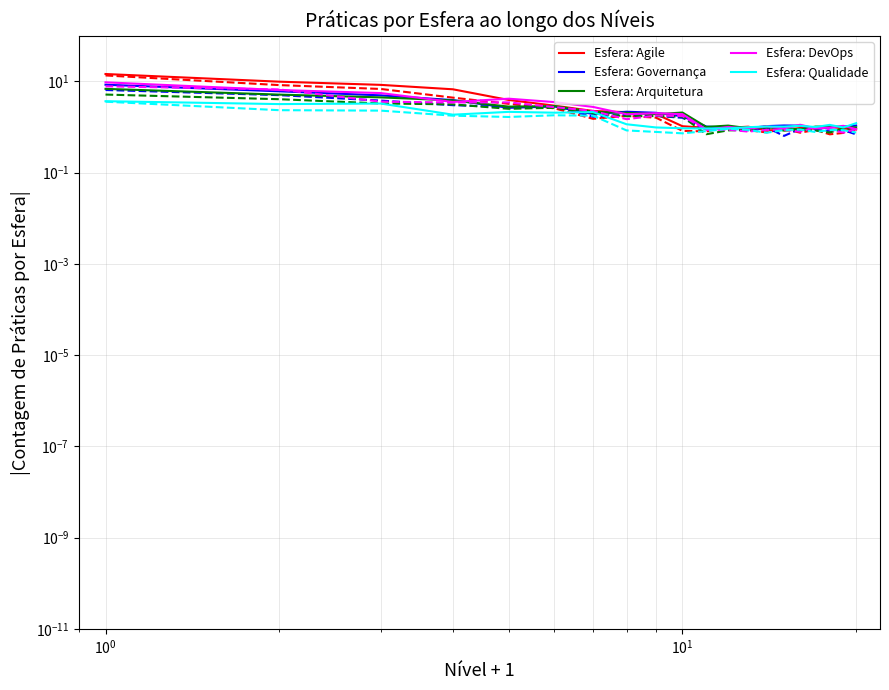

List the series in order of their peak value, lowest first.

Esfera: Qualidade, Esfera: Arquitetura, Esfera: Governança, Esfera: DevOps, Esfera: Agile